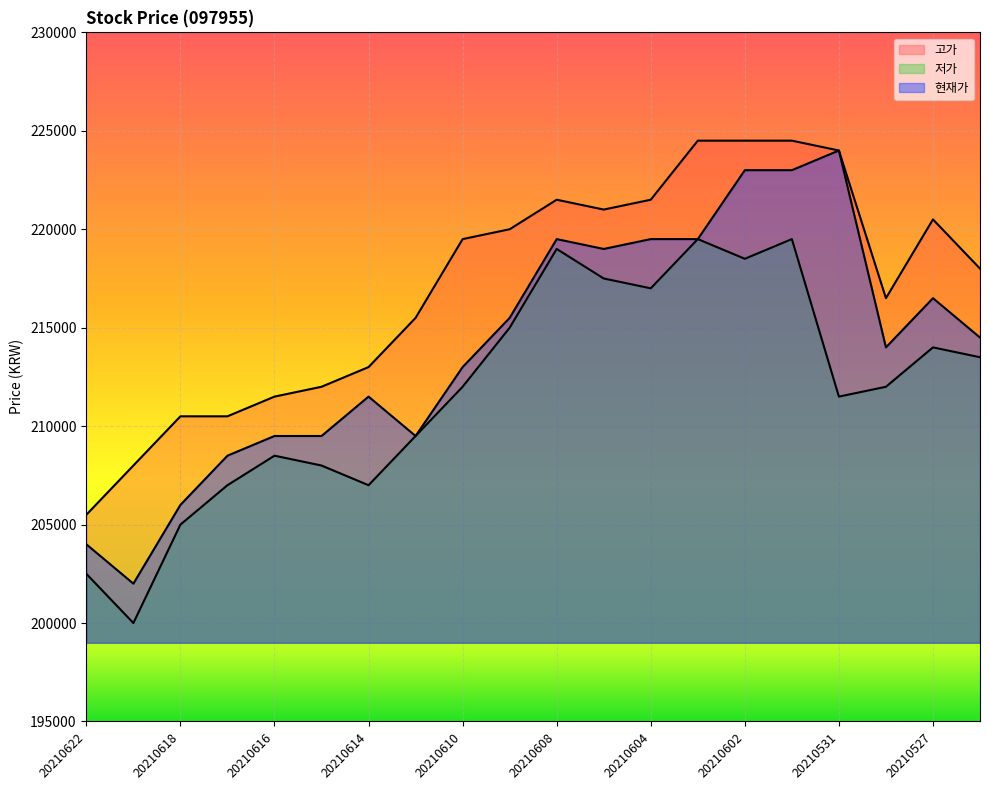

How many lines are shown in the chart?

3